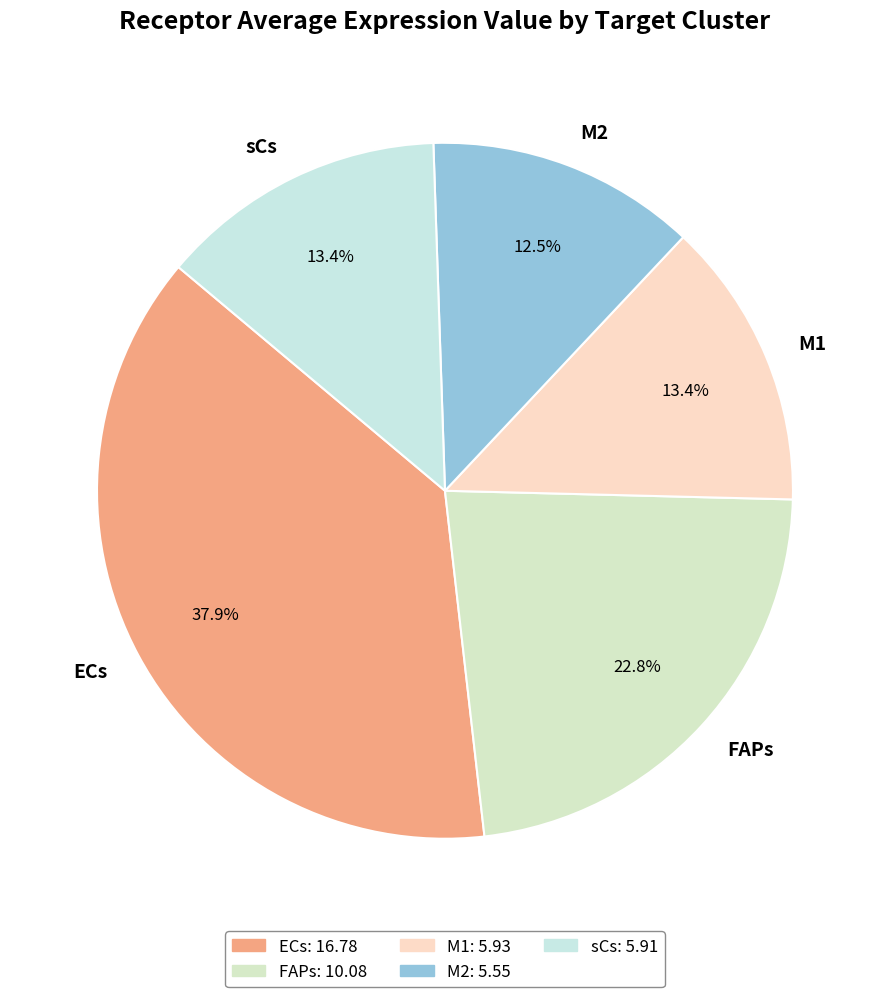

To the nearest percent, what portion does sCs represent?

13%